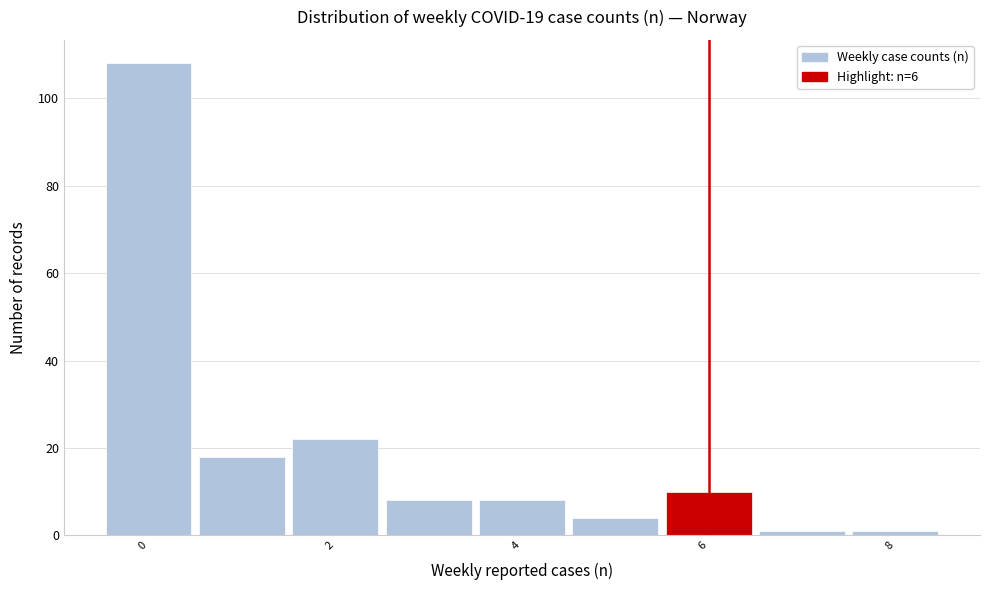

Which range on the x-axis has the tallest bar?

-0.5 to 0.5